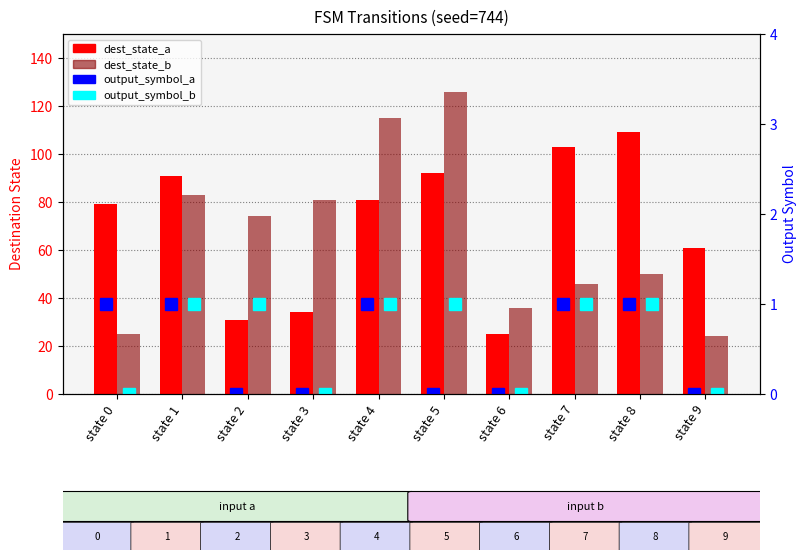

Which series has the largest range (max minus min)?

dest_state_b